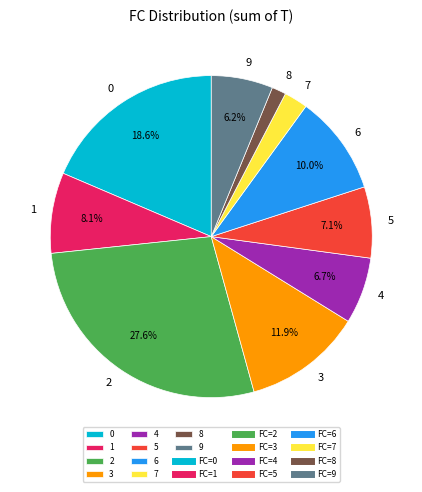

What is the smallest slice in the pie chart?

8